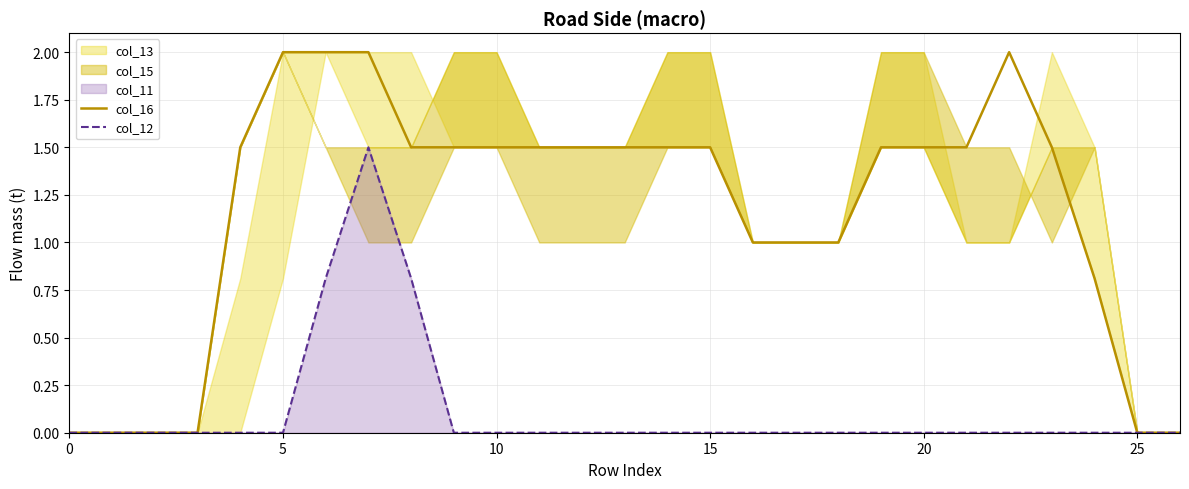

The col_12 series shows 0.0 at 15. True or false?

True